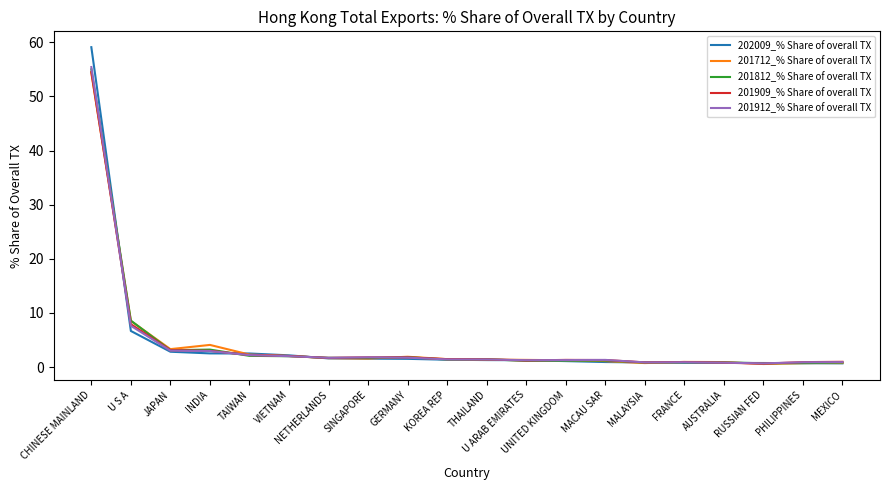

Which series has the largest range (max minus min)?

202009_% Share of overall TX